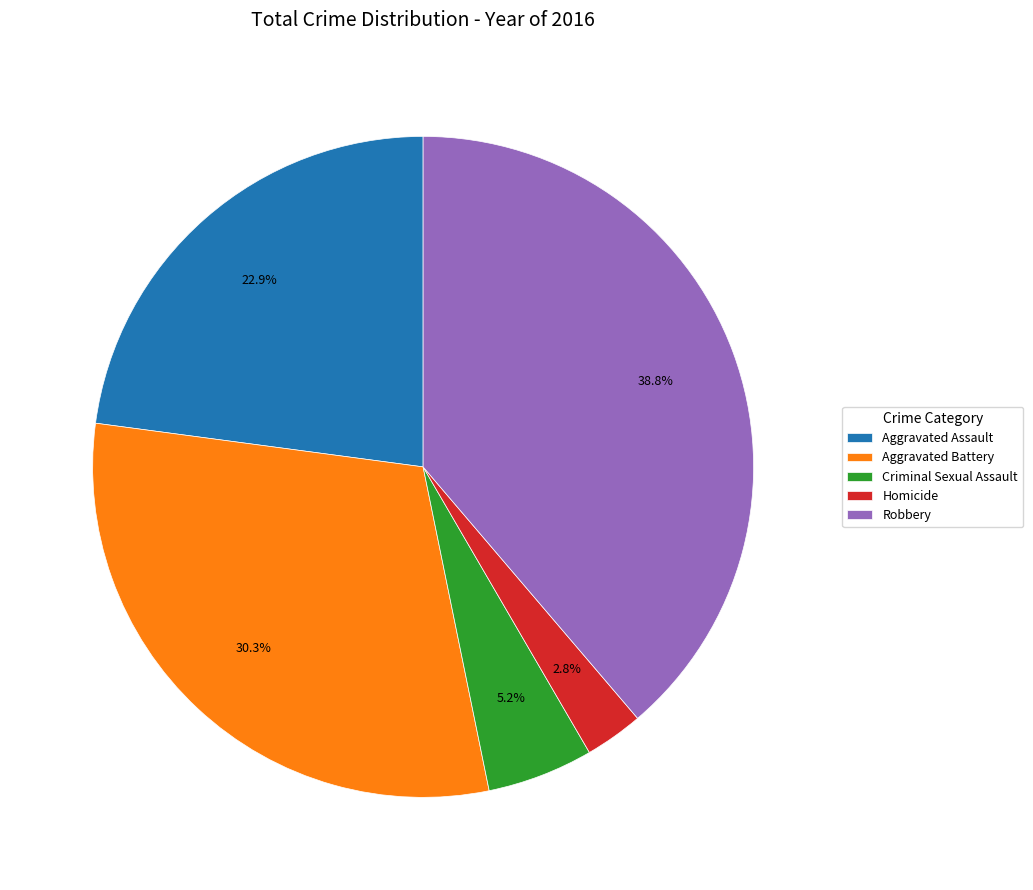

The Aggravated Battery slice represents 16% of the pie. True or false?

False